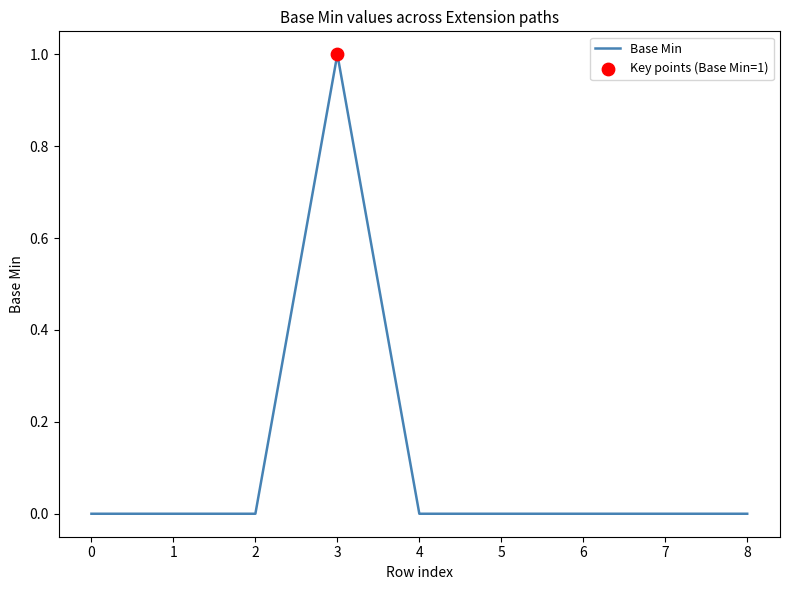

At which category does the chart reach its peak across all series?

3